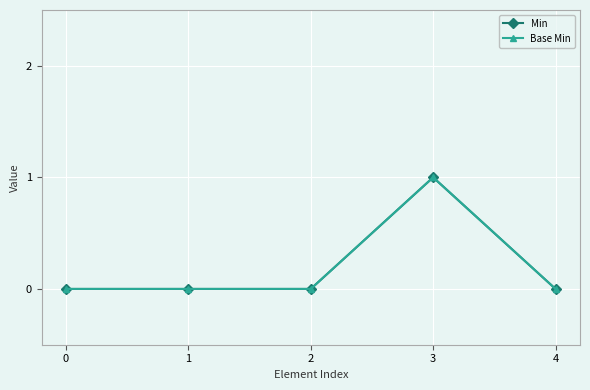

The Base Min series shows 1 at 1. True or false?

False